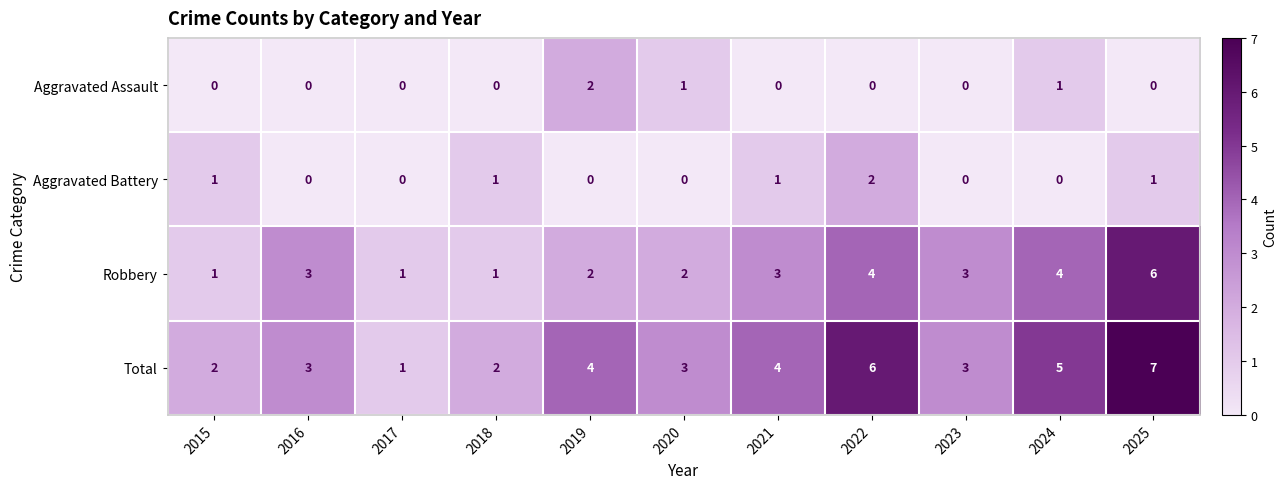

At which category is the sum across all series the highest?

2025